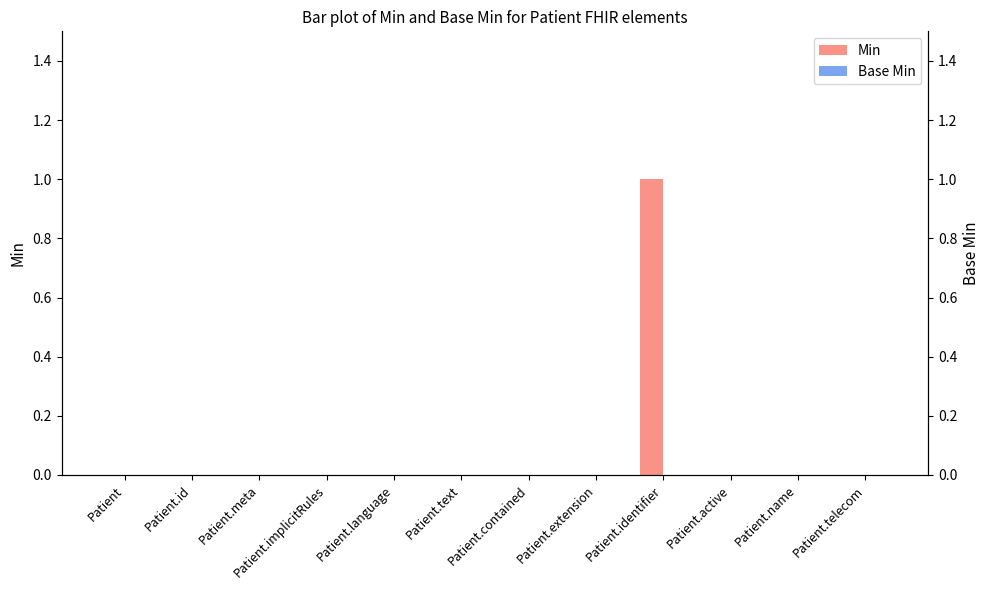

How many categories are shown in the chart?

12